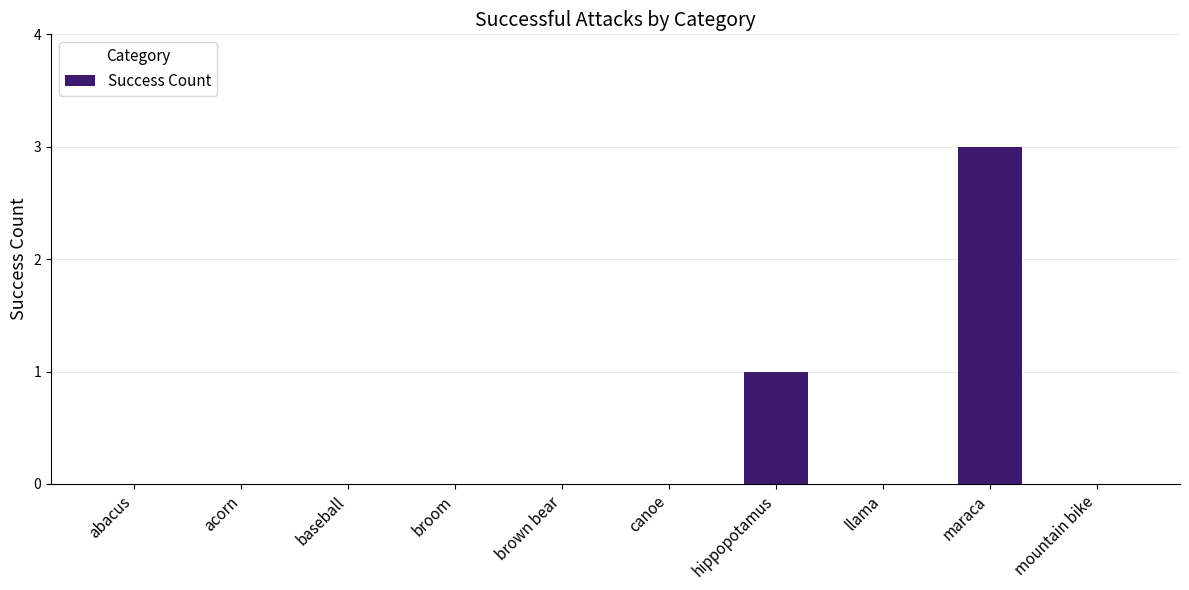

What is the maximum value shown in the chart?

3